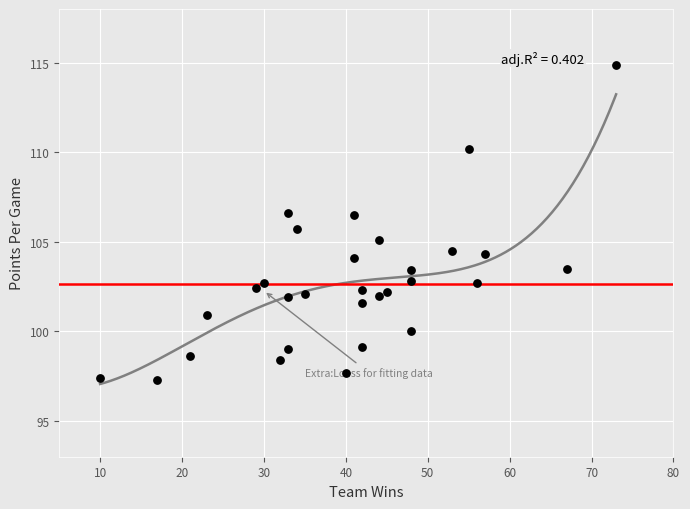

What is the range of Y values (max minus min)?

17.6